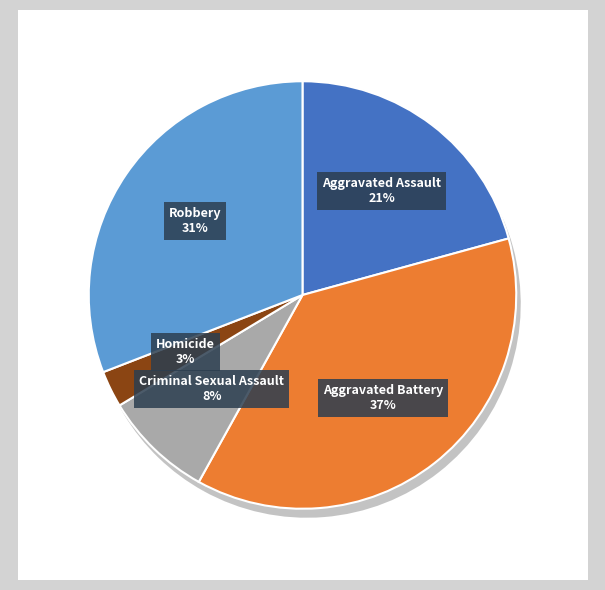

How many slices are in this pie chart?

5